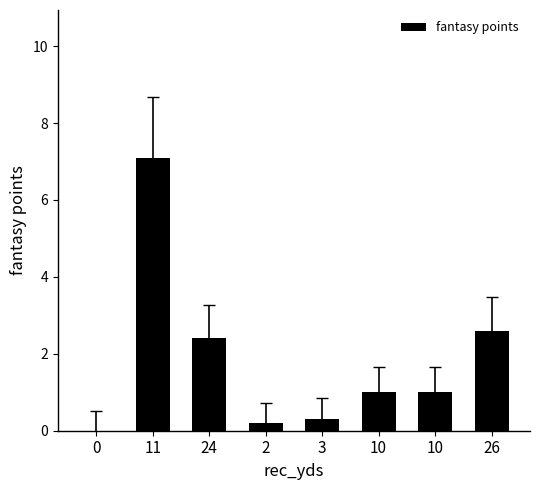

What is the difference between the values at 11 and 0?

7.1